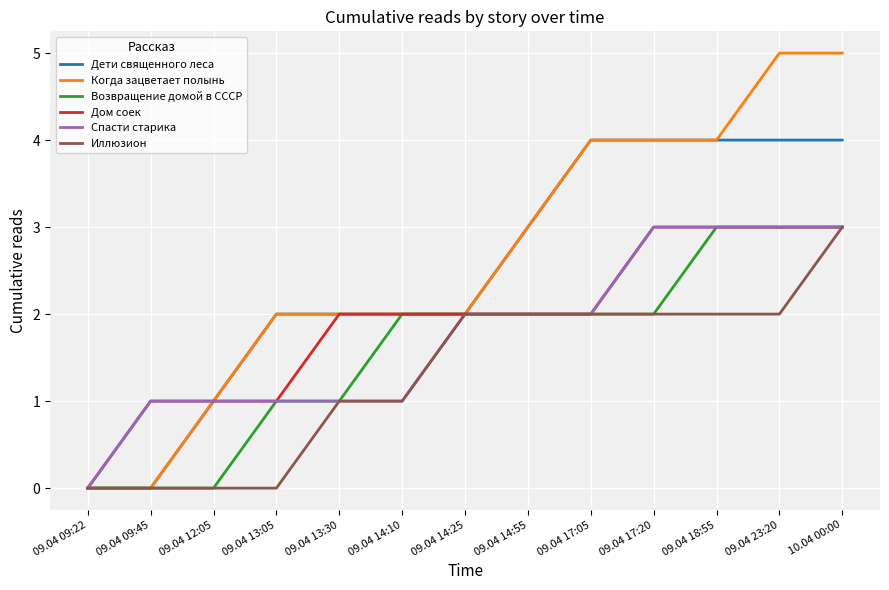

What is the maximum value shown in the chart?

5